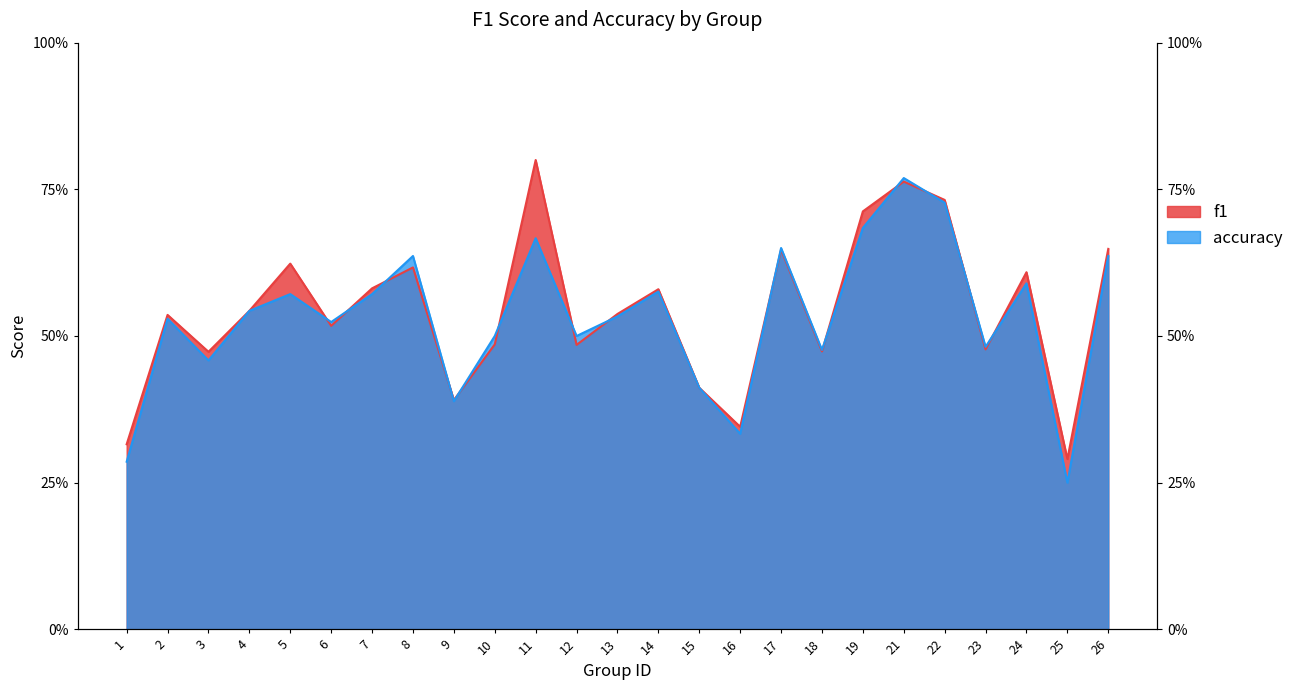

Reading left to right, list all the values displayed in this chart.

f1: 0.3	0.5	0.5	0.5	0.6	0.5	0.6	0.6	0.4	0.5	0.8	0.5	0.5	0.6	0.4	0.3	0.6	0.5	0.7	0.8	0.7	0.5	0.6	0.3	0.6
accuracy: 0.3	0.5	0.5	0.5	0.6	0.5	0.6	0.6	0.4	0.5	0.7	0.5	0.5	0.6	0.4	0.3	0.7	0.5	0.7	0.8	0.7	0.5	0.6	0.2	0.6